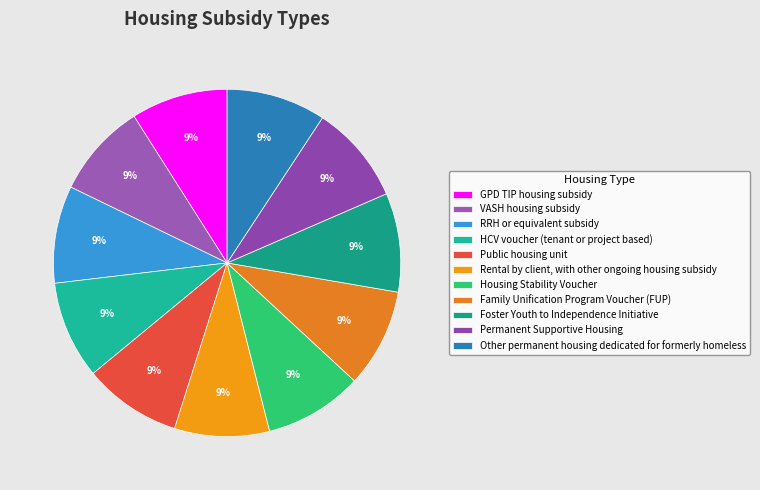

To the nearest percent, what portion does Other permanent housing dedicated for formerly homeless represent?

9%